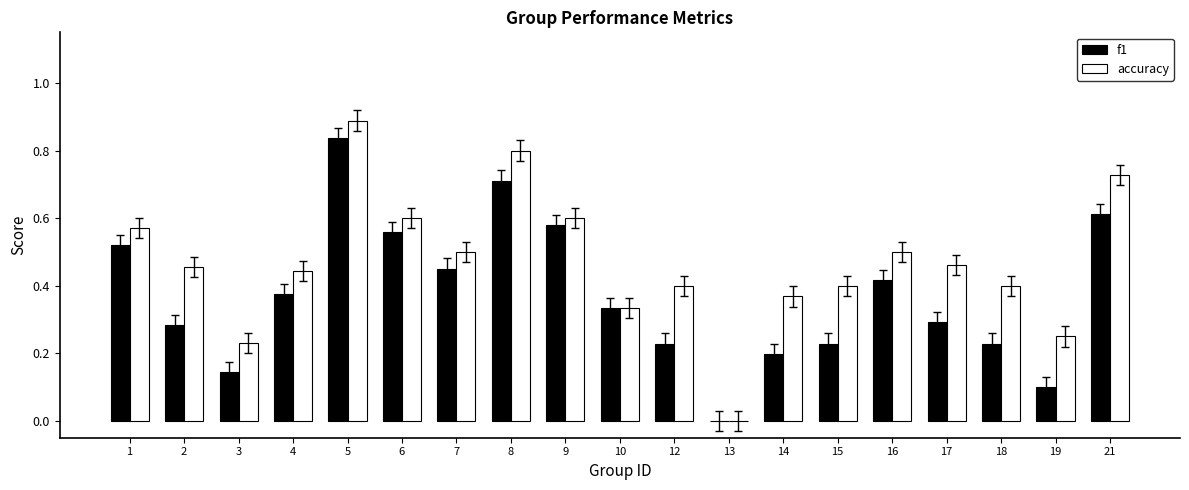

Are the bars grouped side by side (vs. stacked)?

Yes